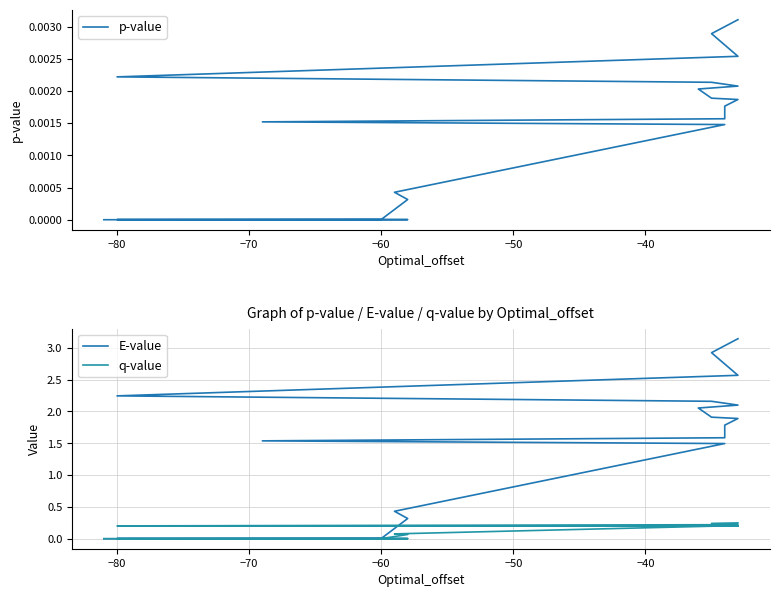

Which series has the largest total across all categories?

E-value